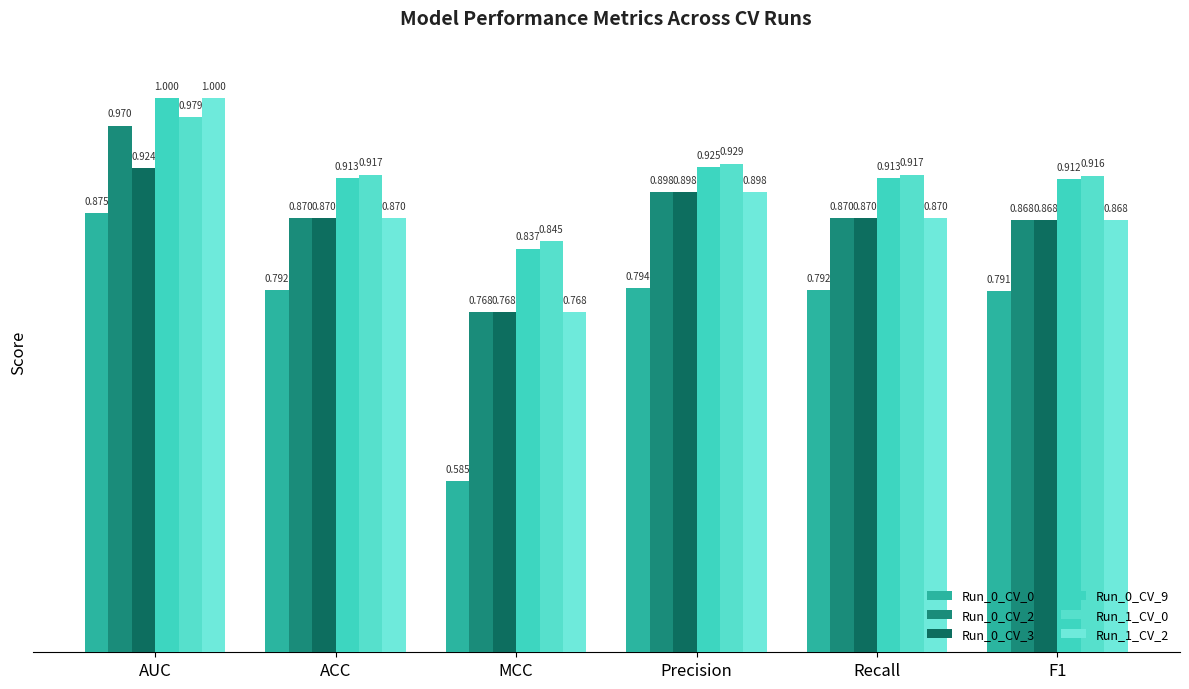

Which label corresponds to the largest value in the chart?

AUC